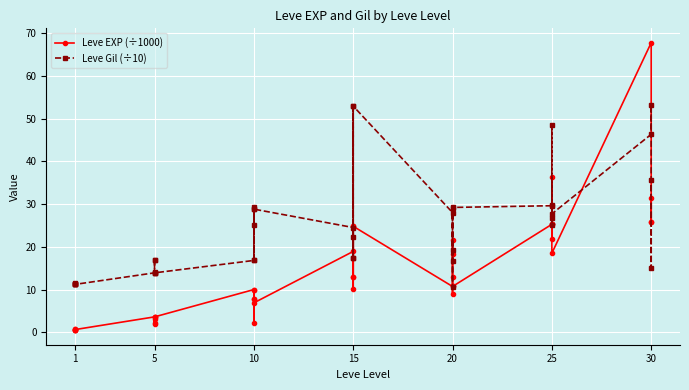

What are all the series names shown in the legend?

Leve EXP (÷1000), Leve Gil (÷10)